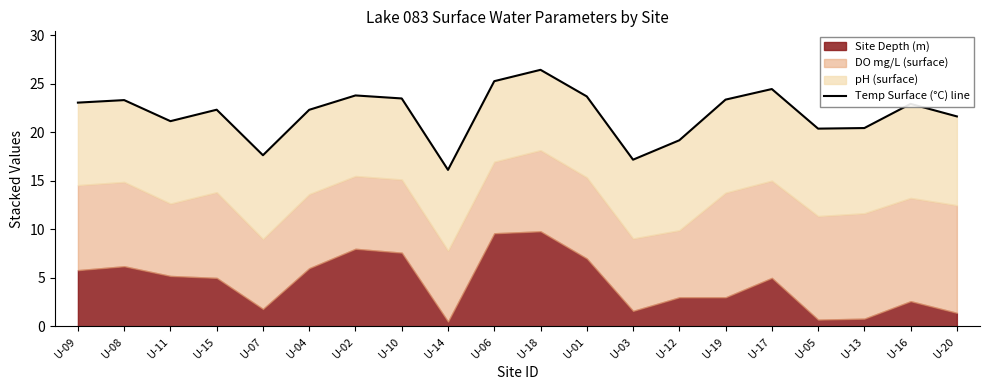

Reading left to right, what are all the values shown in this chart?

23.1	23.3	21.1	22.3	17.6	22.3	23.8	23.5	16.1	25.3	26.4	23.7	17.2	19.2	23.4	24.5	20.4	20.4	22.9	21.6